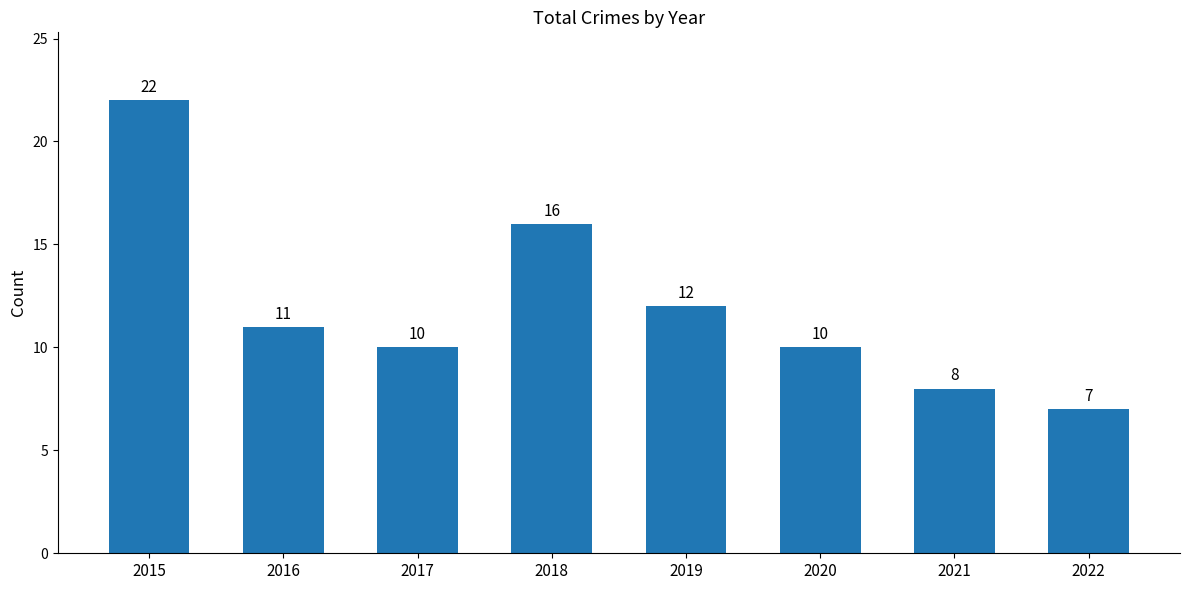

What is the ratio of the value at 2016 to the value at 2021?

1.4